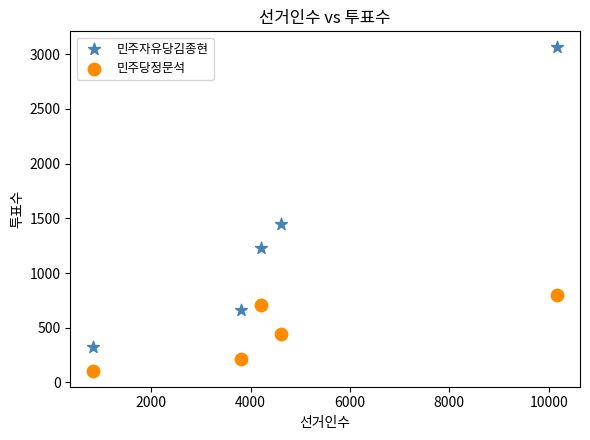

Which series reaches the minimum Y coordinate?

민주당정문석